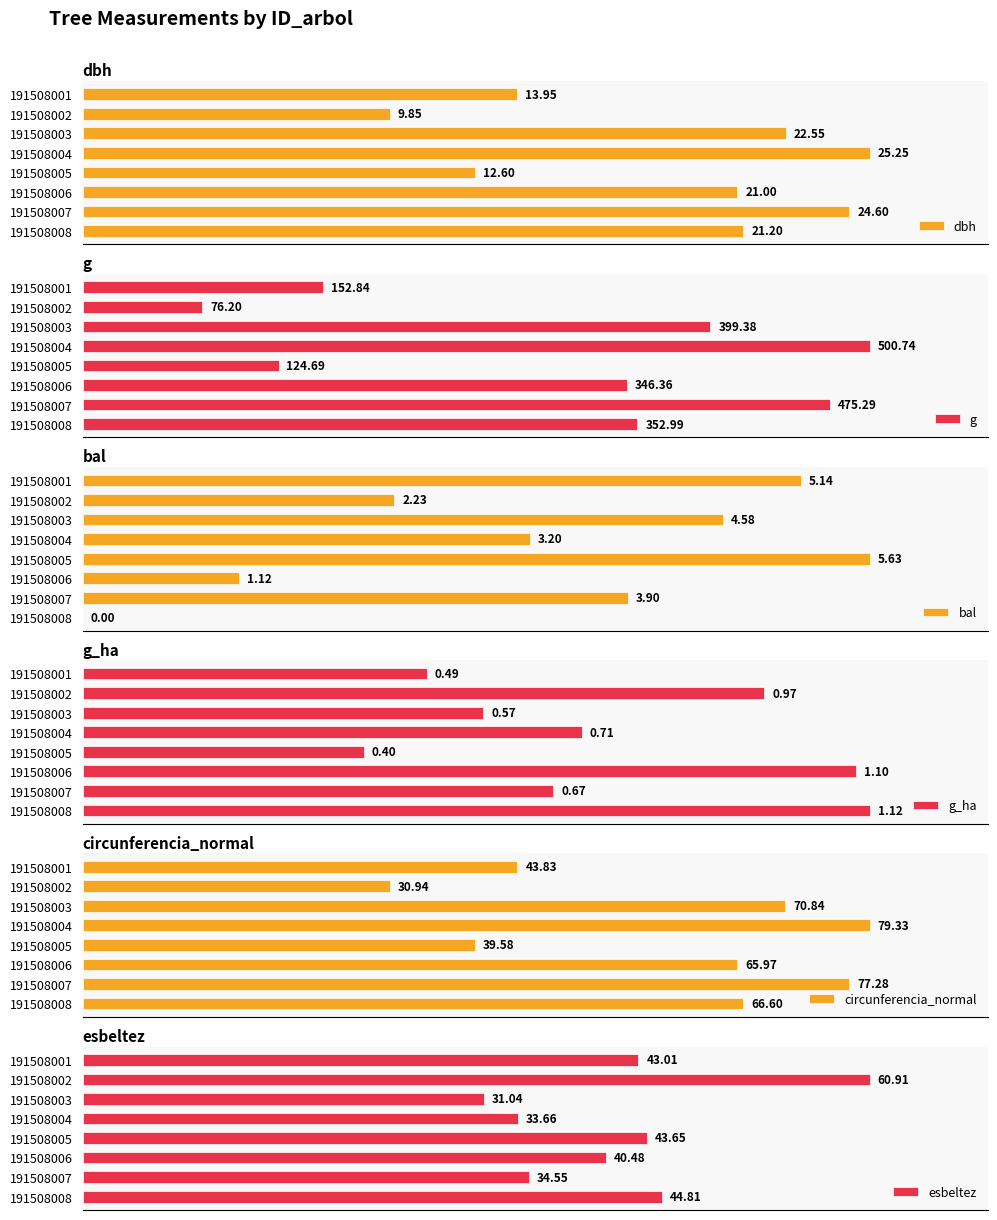

List the labels in order of dbh value, largest first.

191508004, 191508007, 191508003, 191508008, 191508006, 191508001, 191508005, 191508002